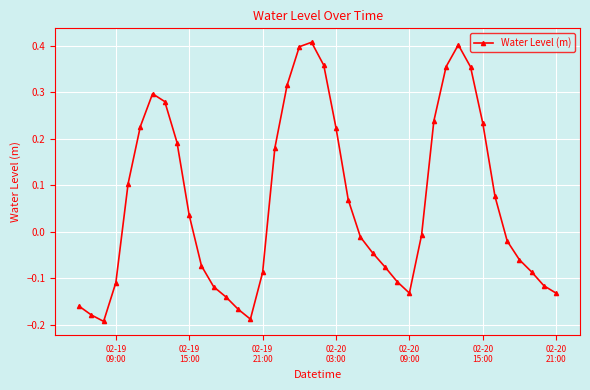

What is the difference between the second highest and second lowest values?

0.6